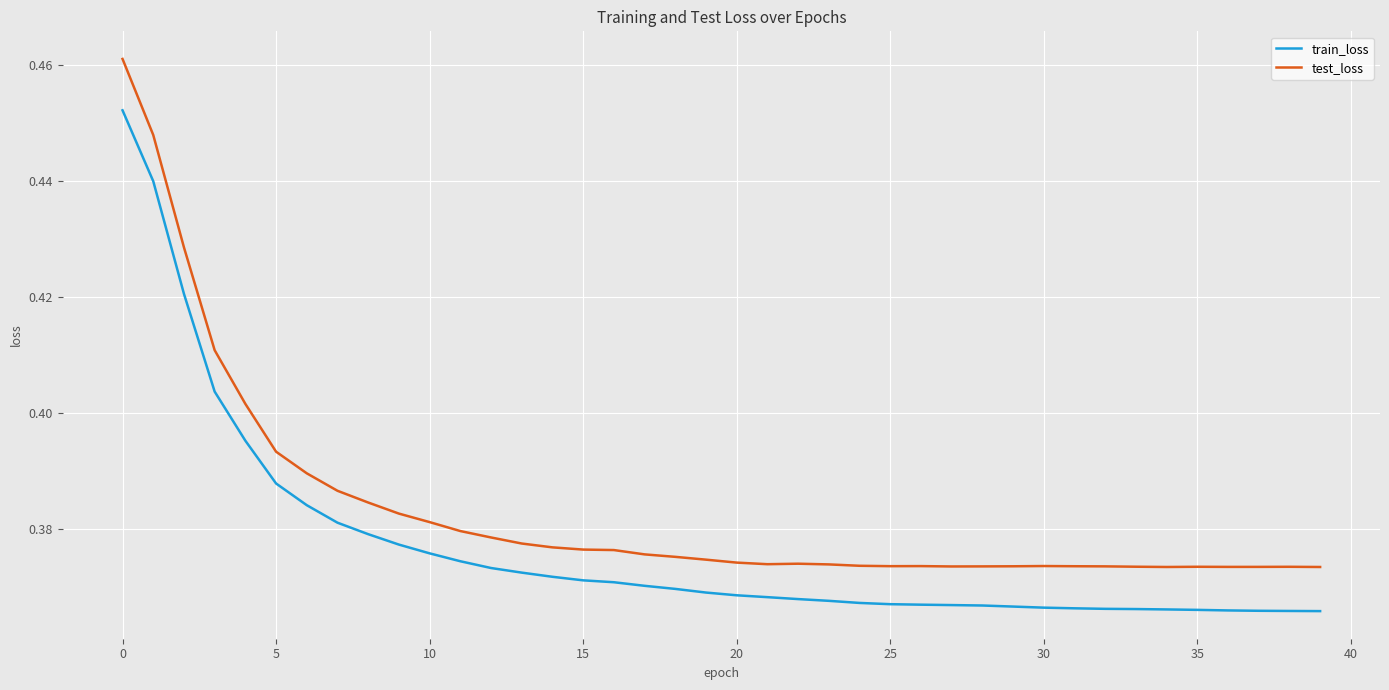

Rank the series by their maximum value, from highest to lowest.

test_loss, train_loss